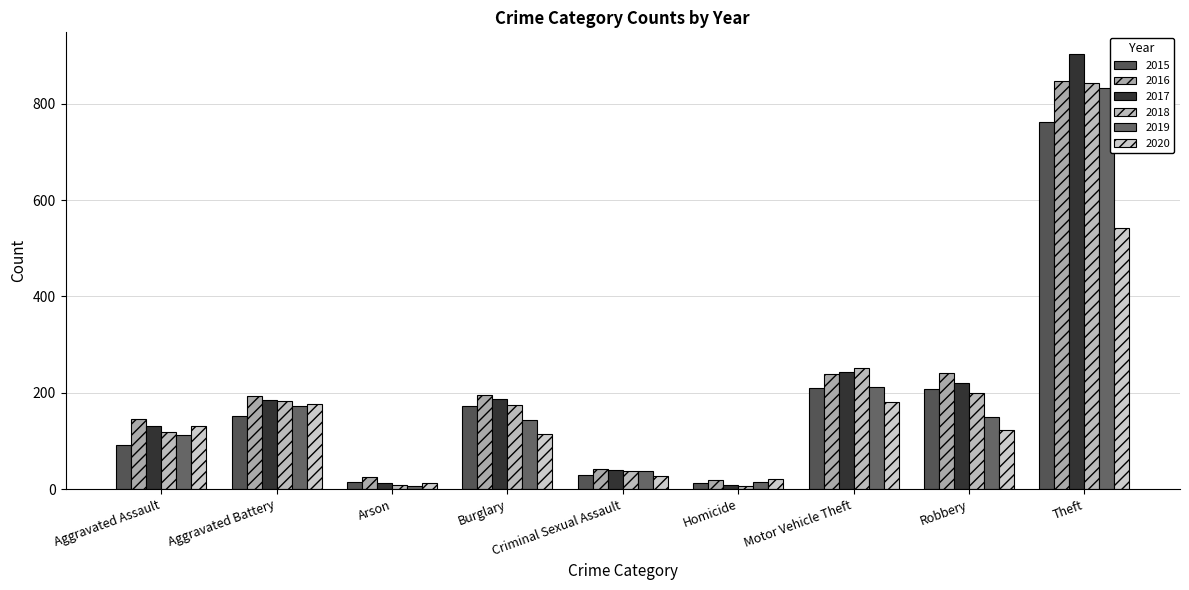

What is the difference between the 2015 values at Burglary and Robbery?

34